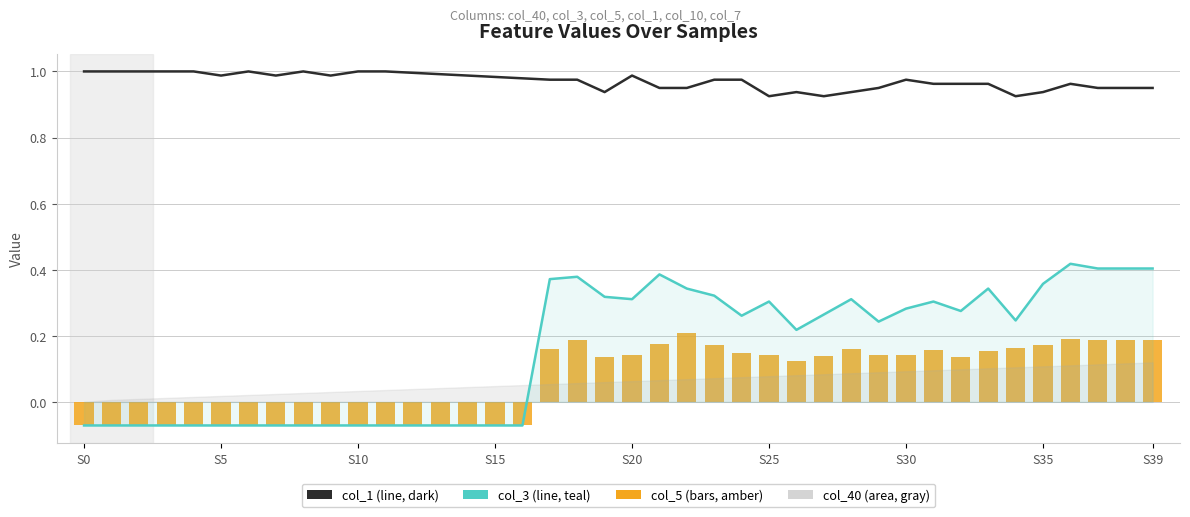

What is the value of the col_3 bar at the 7th from the left?

-0.1